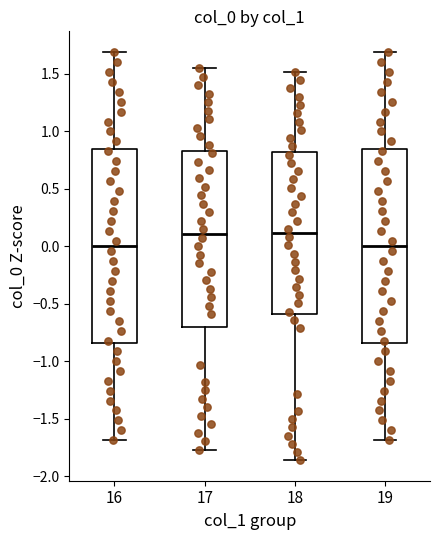

Reading left to right, read every box against the y-axis: the position of its median line, the range the box covers, and the ends of its whiskers. The values are not printed on the chart, so give them approximately, as read against the axis.

16: median 0.00, box -0.85 to 0.85, whiskers -1.70 to 1.70
17: median 0.10, box -0.70 to 0.85, whiskers -1.75 to 1.55
18: median 0.10, box -0.60 to 0.80, whiskers -1.85 to 1.50
19: median 0.00, box -0.85 to 0.85, whiskers -1.70 to 1.70